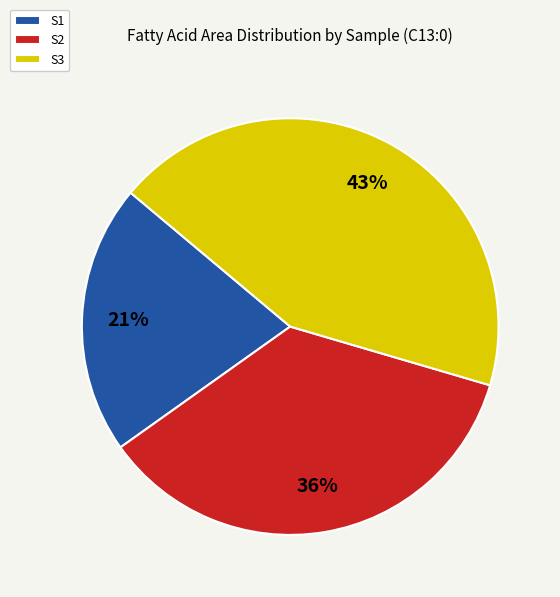

Count the number of slices in the pie.

3